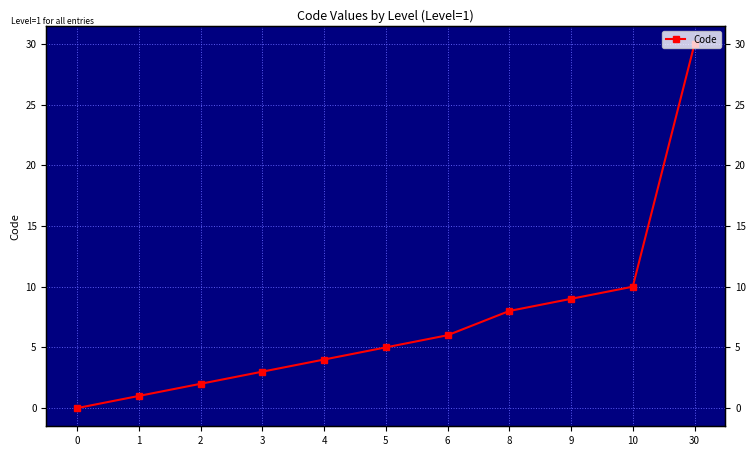

Count the number of values greater than 5.

5